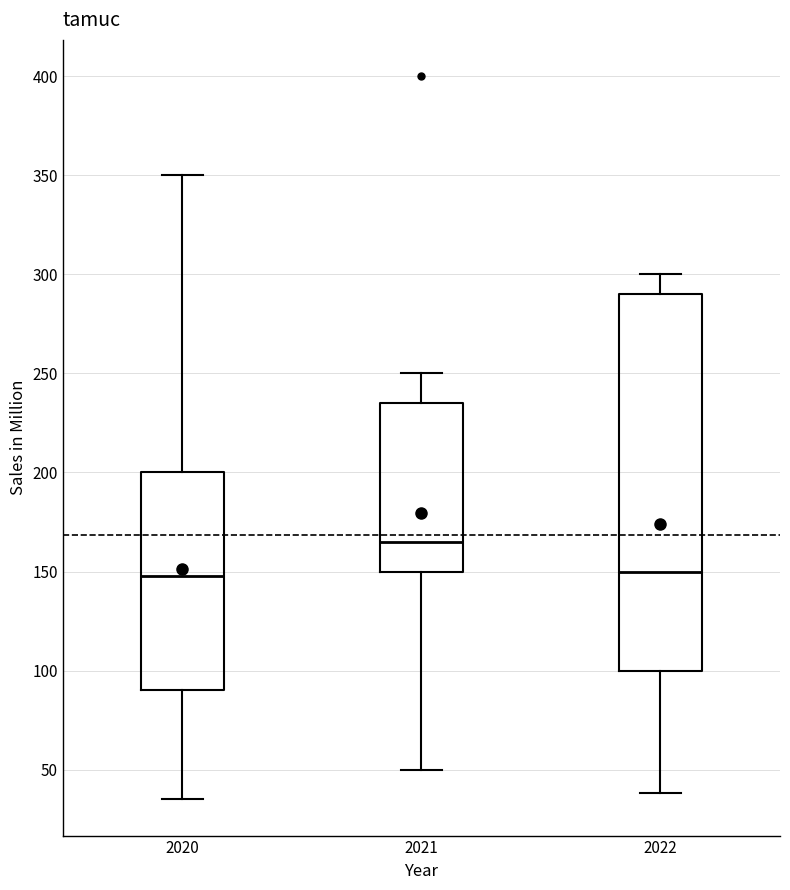

Where does the upper whisker of the box at x = 2020 end on the y-axis? The values are not printed on the chart, so give them approximately, as read against the axis.

350